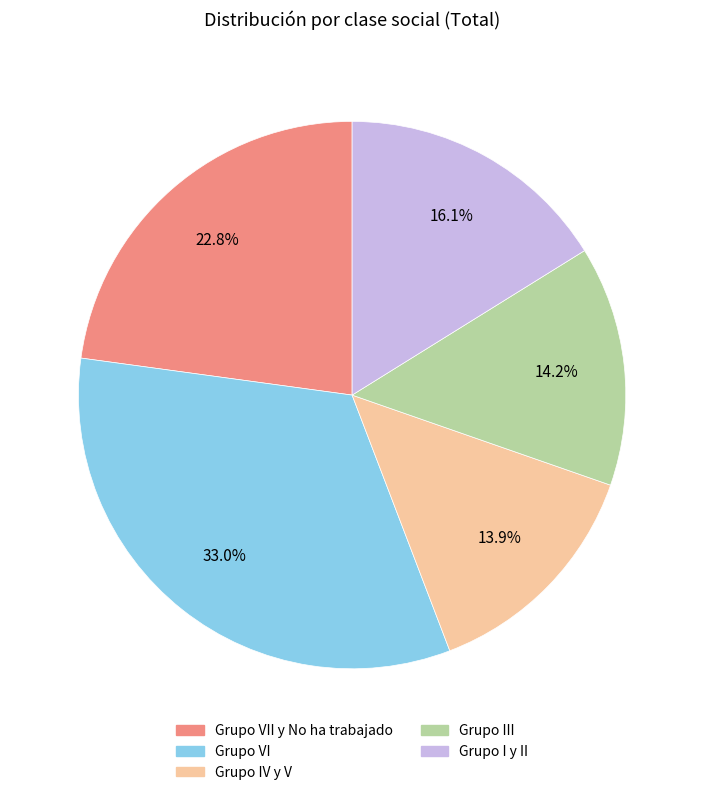

Is there a majority slice in this chart?

No